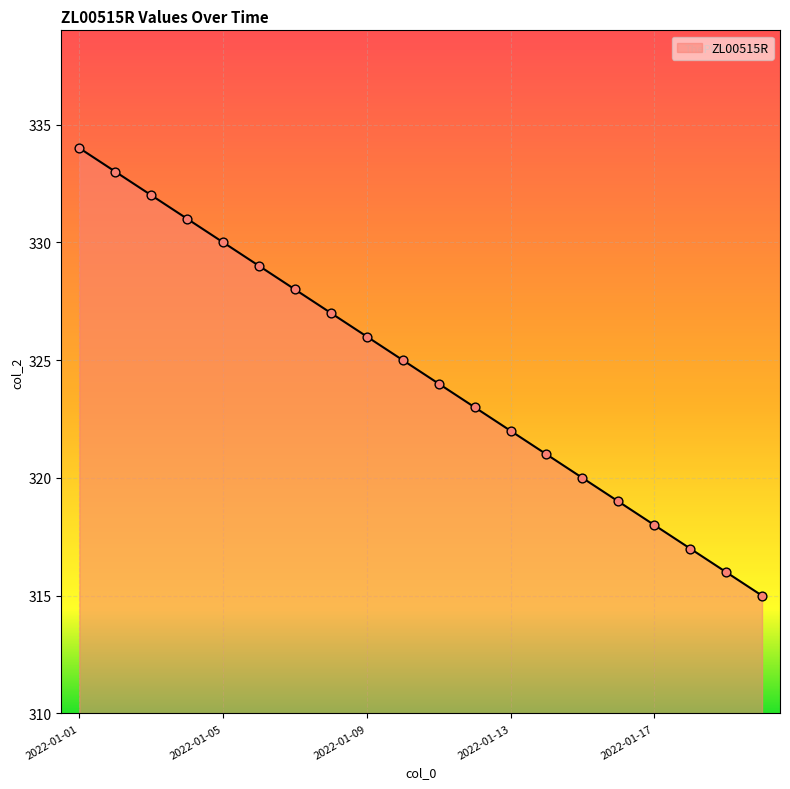

What is the maximum value shown in the chart?

334